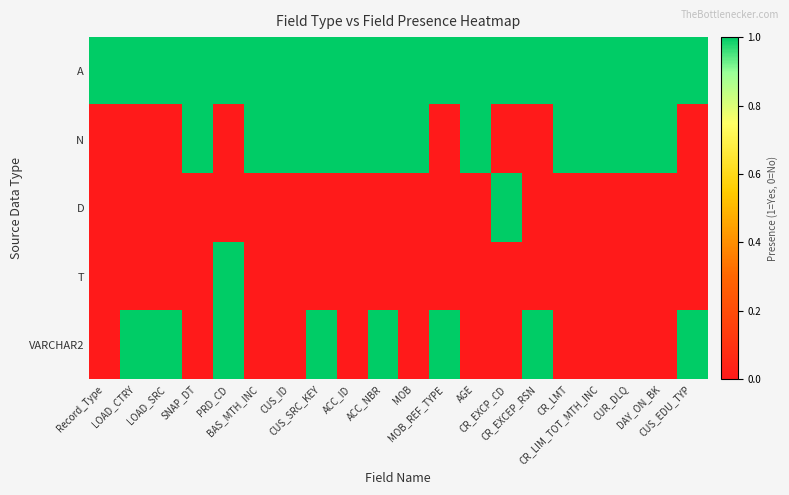

Count the number of data series in this chart.

5